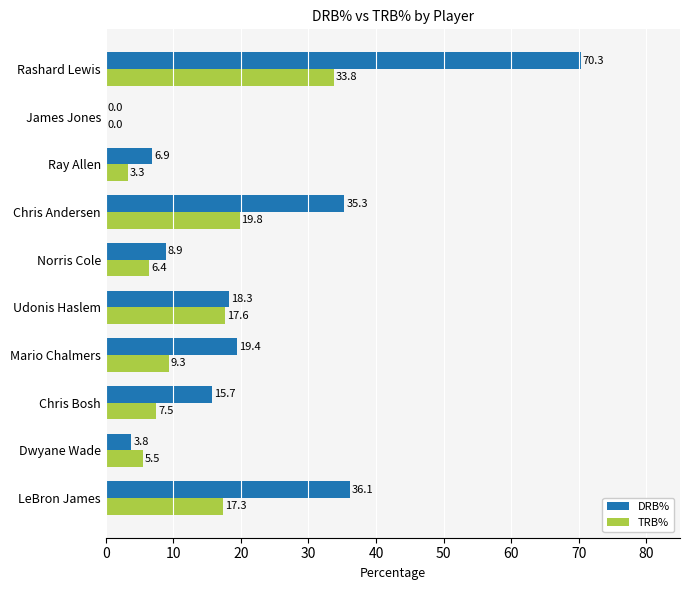

What is the sum of all TRB% values?

120.5